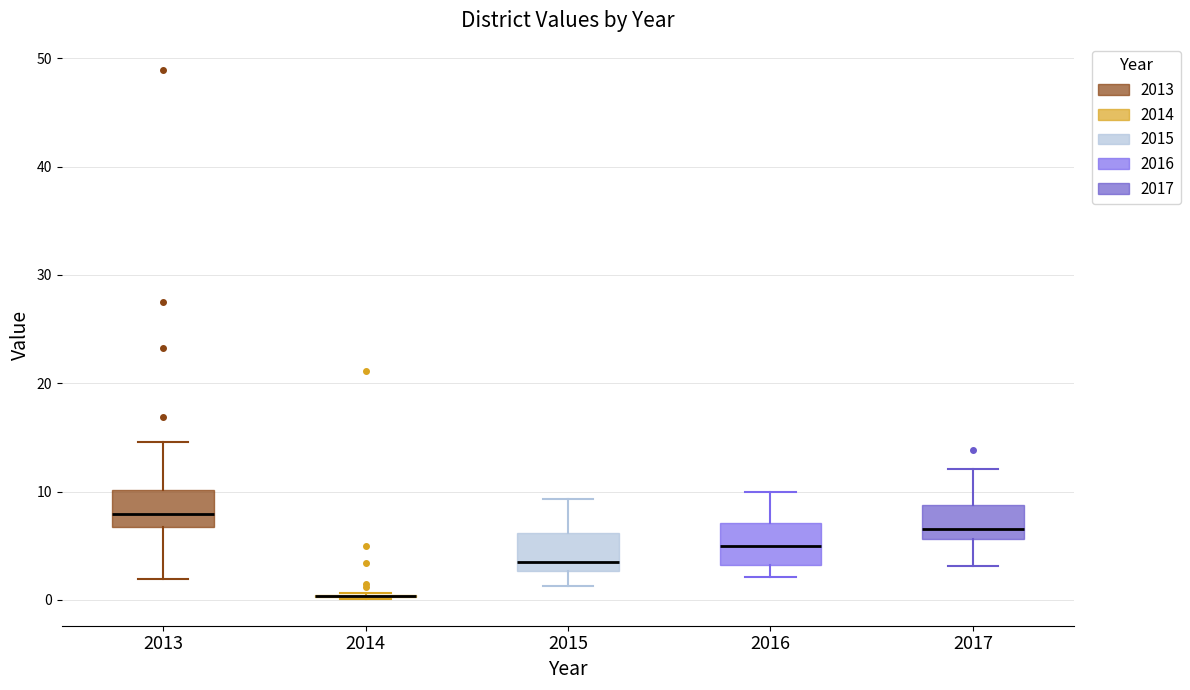

Reading left to right, transcribe this box plot: for each box, give where its median line is, the range the box spans, and where its two whiskers end, as read against the y-axis. The values are not printed on the chart, so give them approximately, as read against the axis.

2013: median 8, box 7 to 10, whiskers 2 to 15
2014: box collapsed to a line at 0, whiskers 0 to 1
2015: median 3 (just above the box's lower edge), box 3 to 6, whiskers 1 to 9
2016: median 5, box 3 to 7, whiskers 2 to 10
2017: median 6 (just above the box's lower edge), box 6 to 9, whiskers 3 to 12